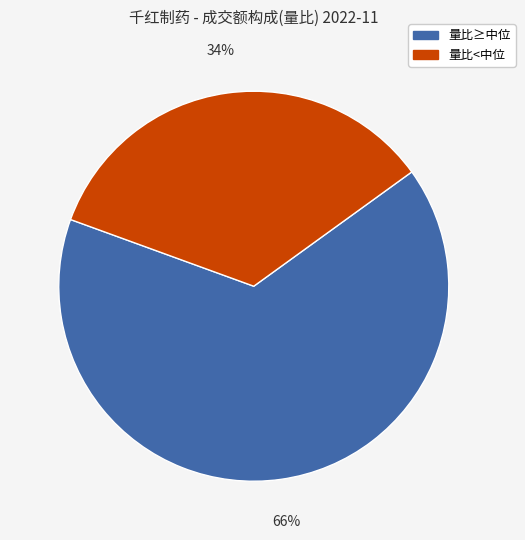

To the nearest percent, what is the average slice percentage?

50%